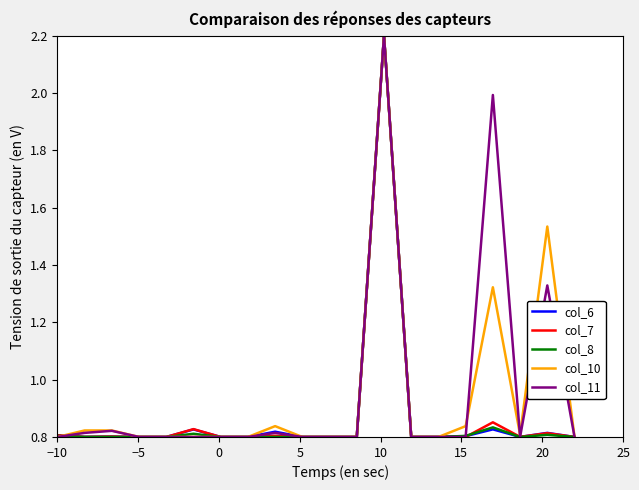

What is the maximum value shown in the chart?

2.2